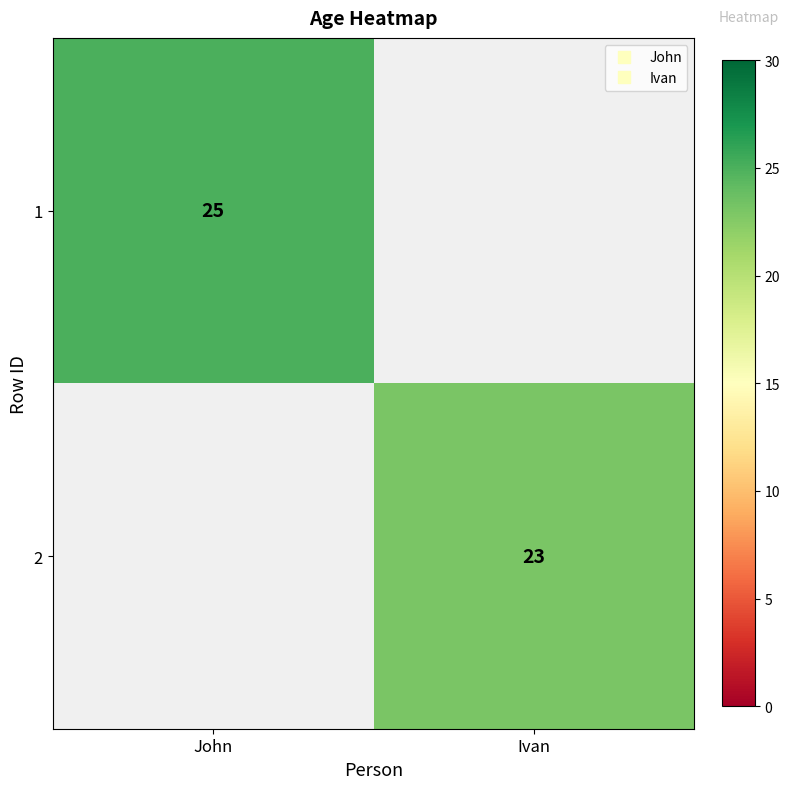

How many values in 1 are above zero?

1